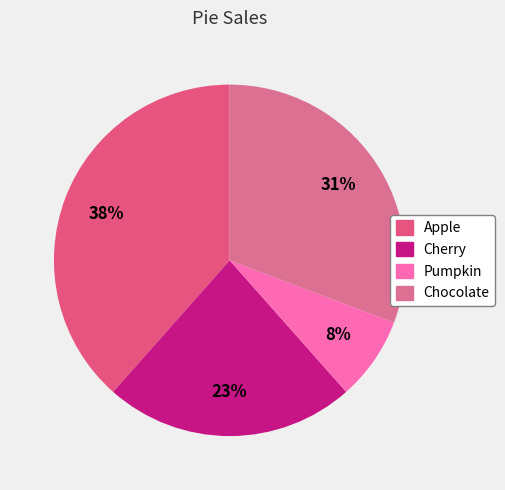

Which has a higher value, Pumpkin or Cherry?

Cherry